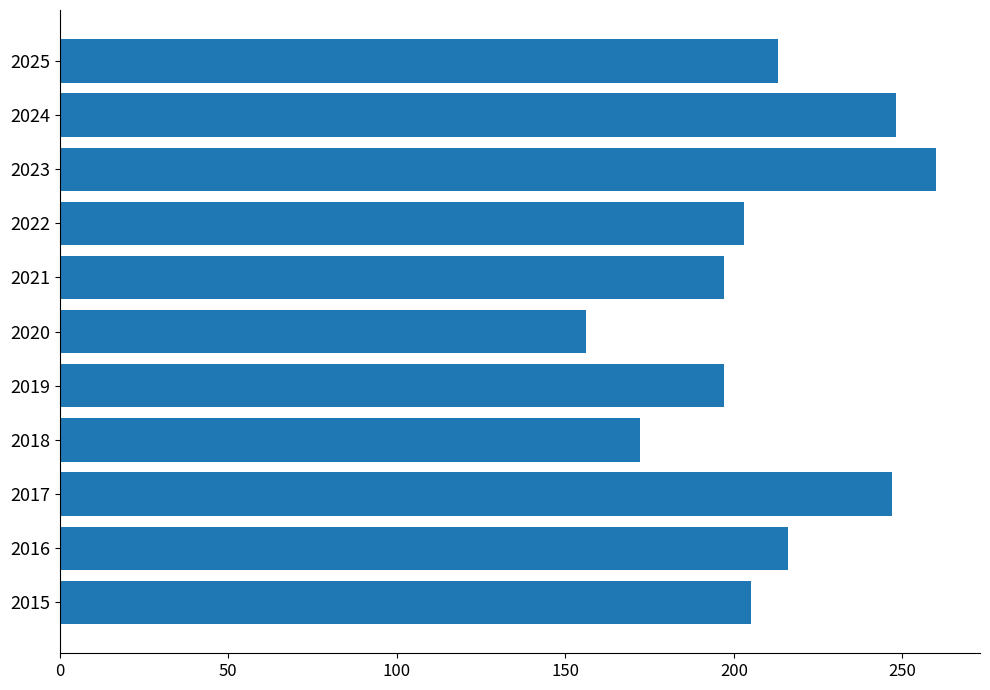

The value at 2019 is 102. True or false?

False